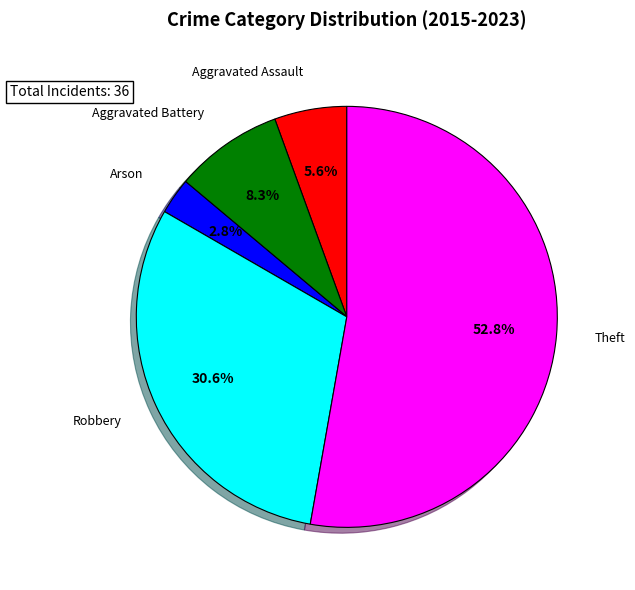

Does any single category account for the majority?

Yes